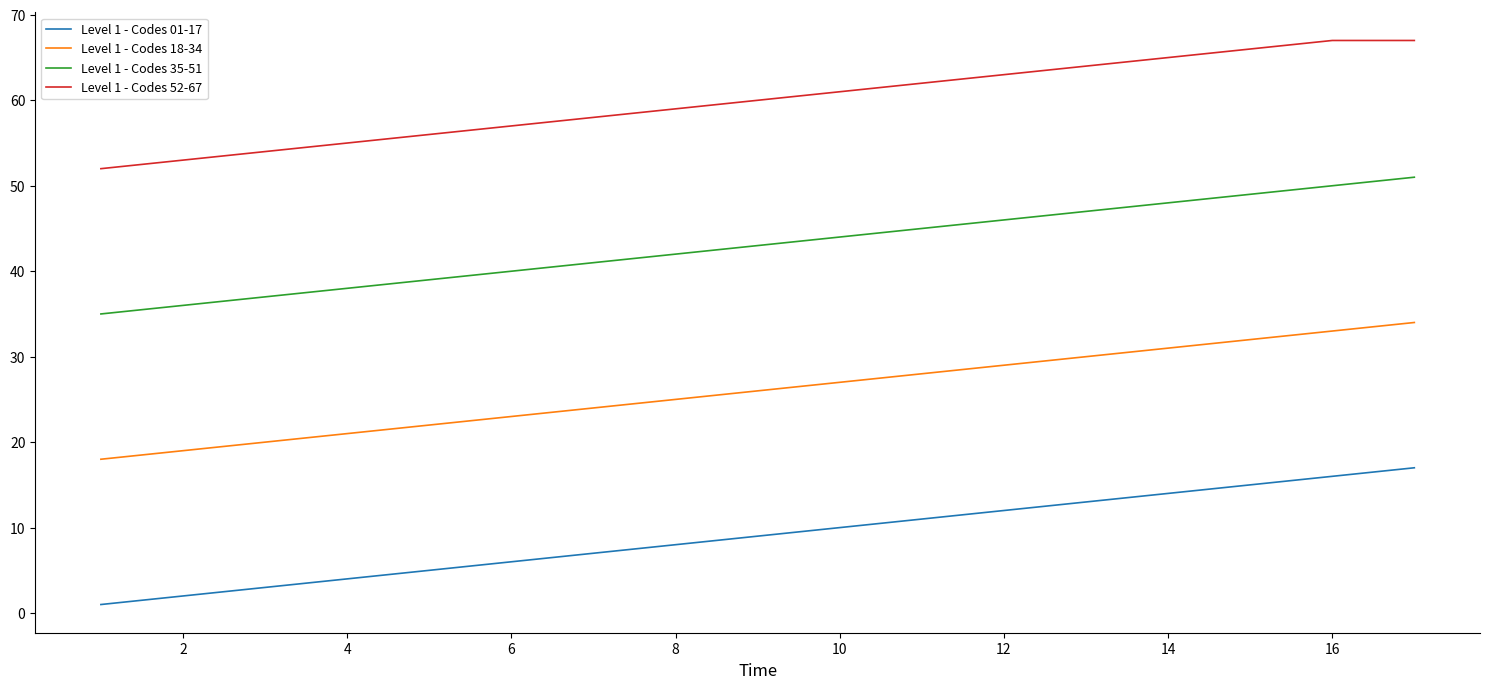

Which series has the largest total across all categories?

Level 1 - Codes 52-67